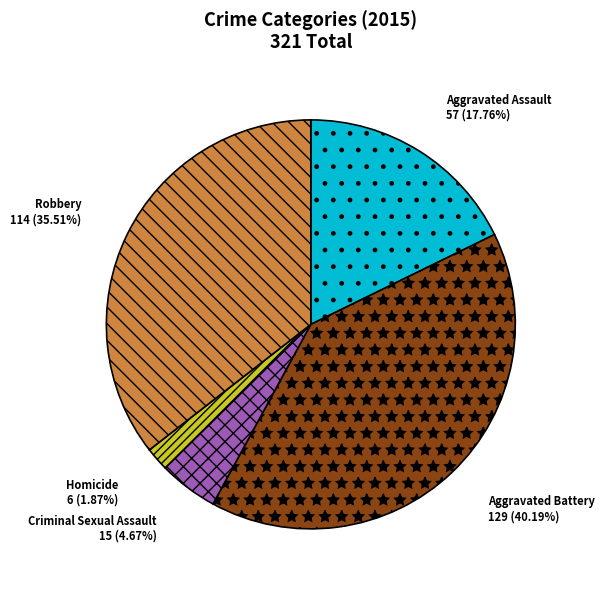

What is the ratio of the value at Aggravated Battery to the value at Robbery?

1.1